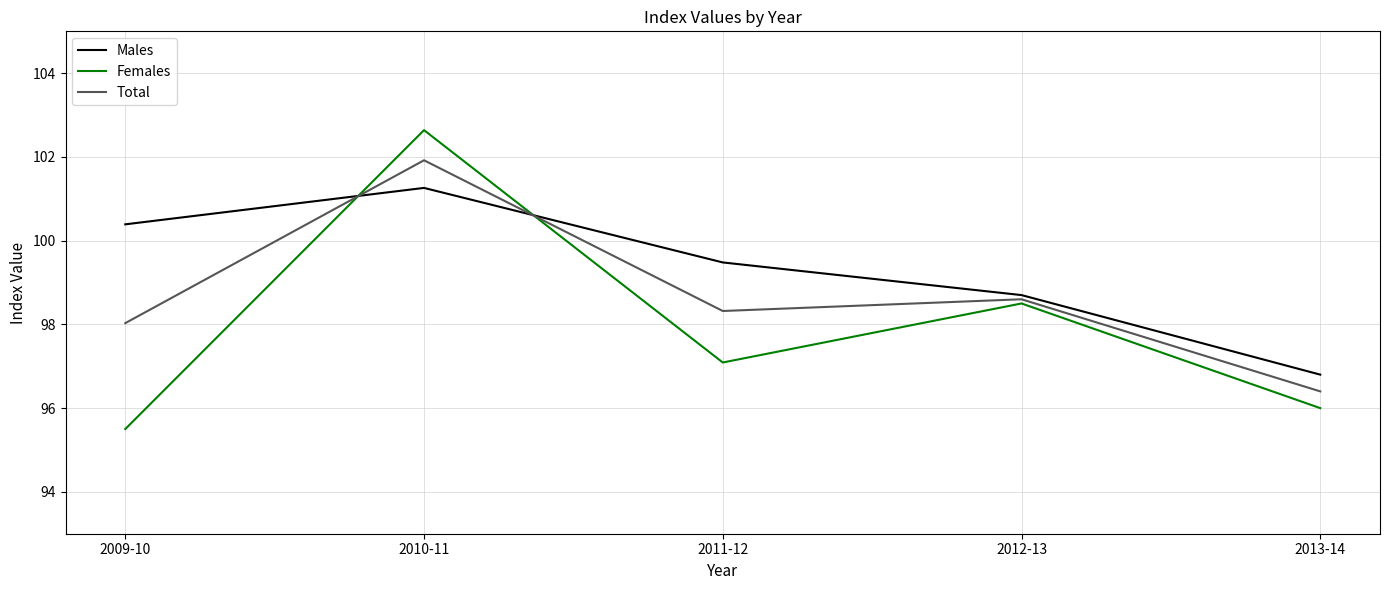

How many lines are shown in the chart?

3